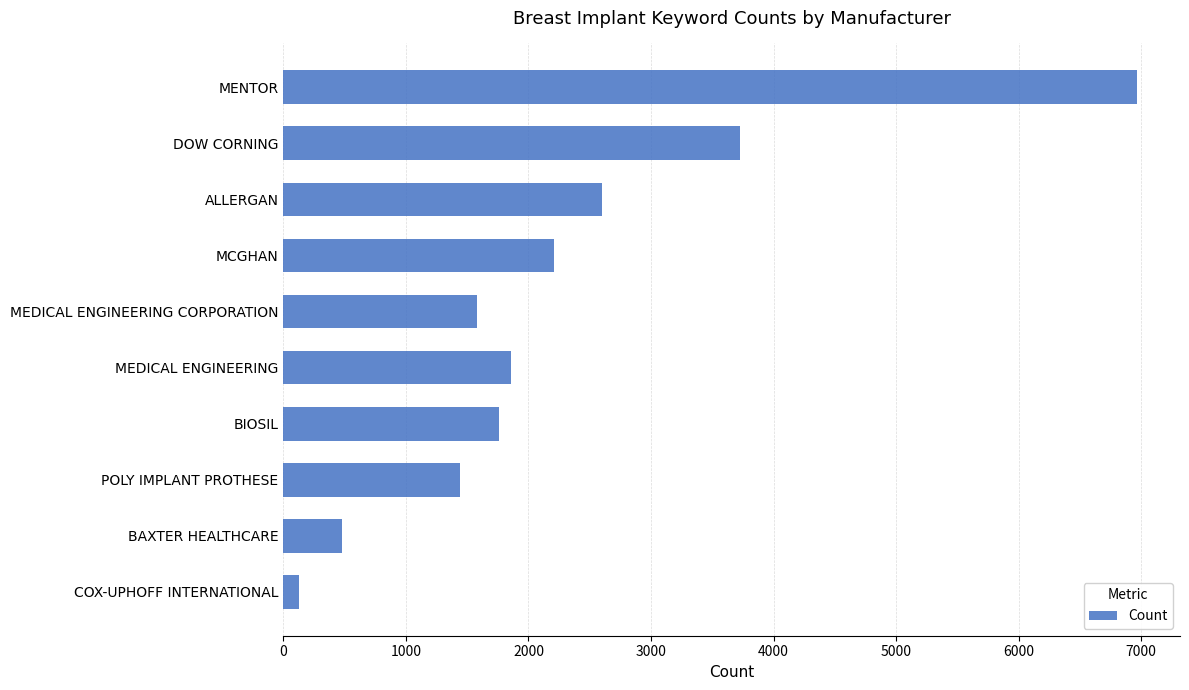

Count the number of categories in the chart.

10